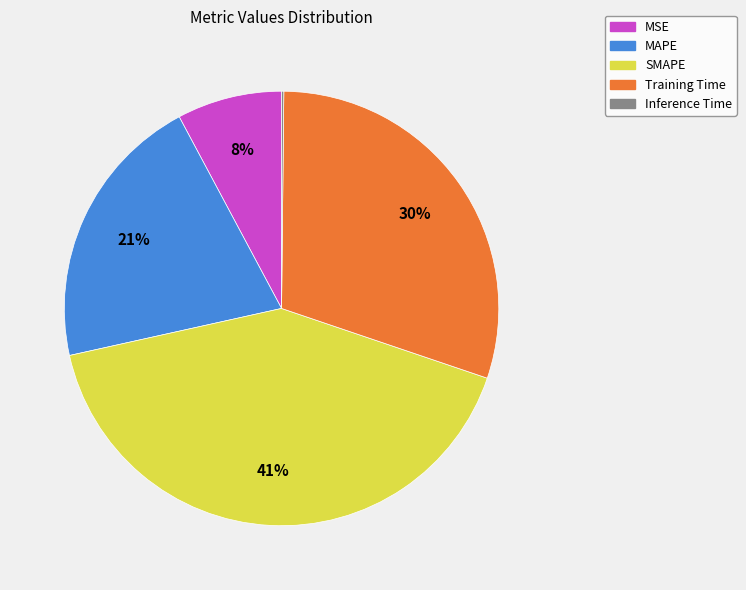

To the nearest percent, what is the average slice percentage?

20%